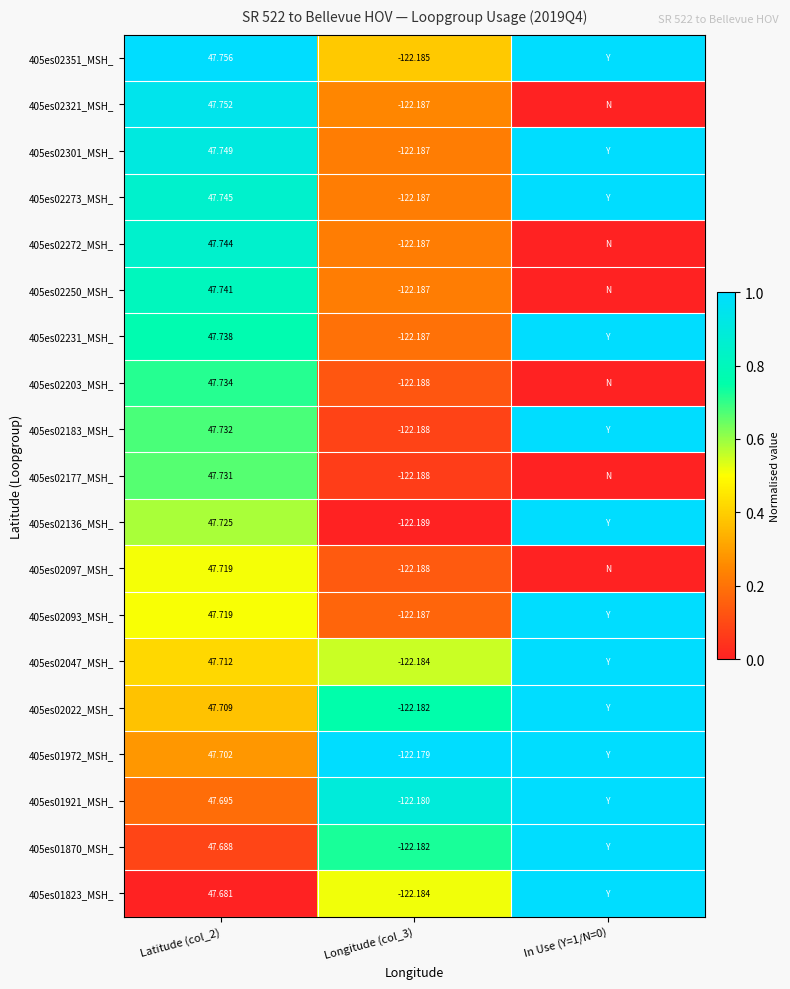

What is the difference between the 405es02203_MSH_ values at In Use (Y=1/N=0) and Latitude (col_2)?

0.7